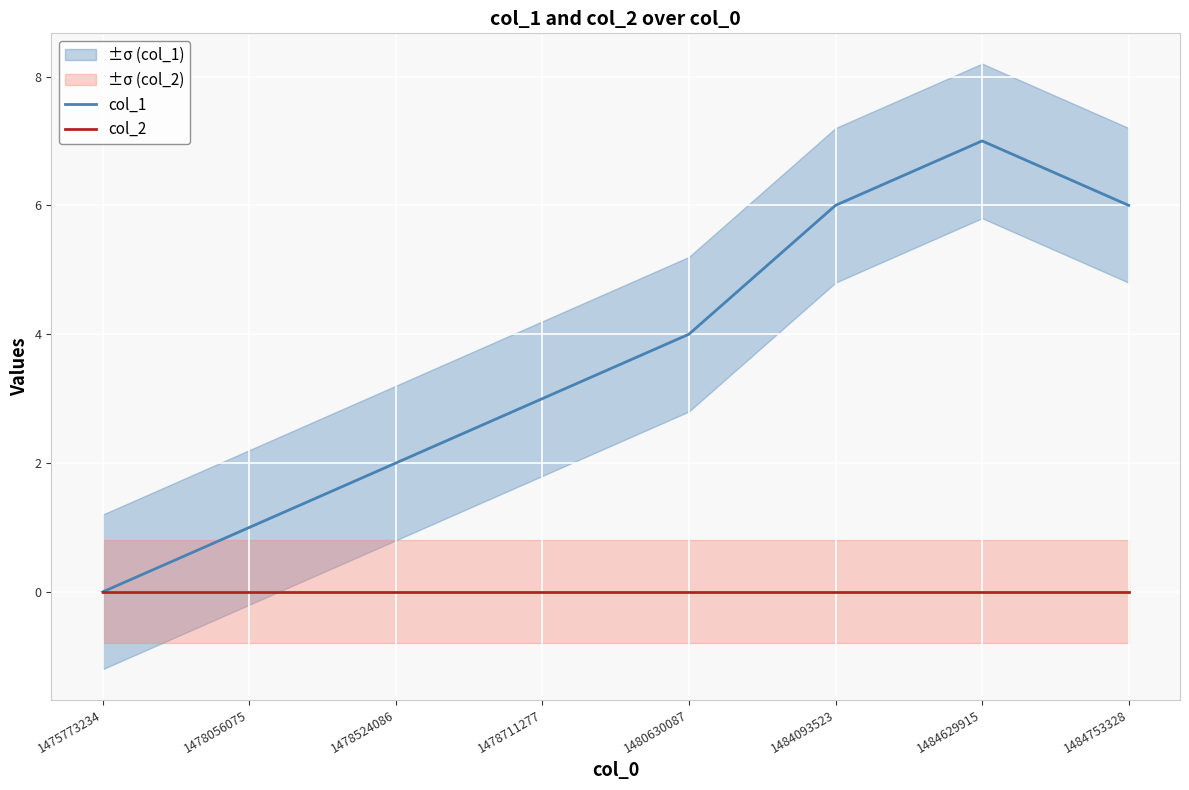

What is the maximum value for col_1?

7